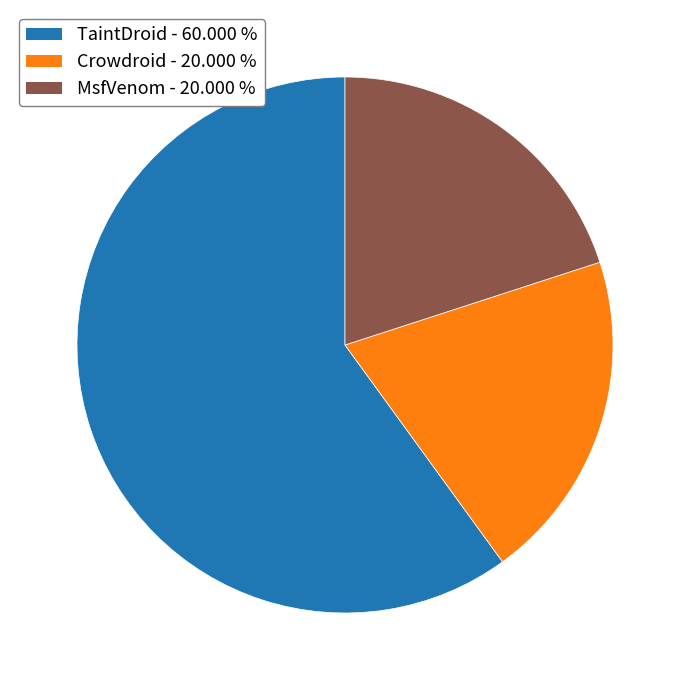

The TaintDroid slice represents 69% of the pie. True or false?

False